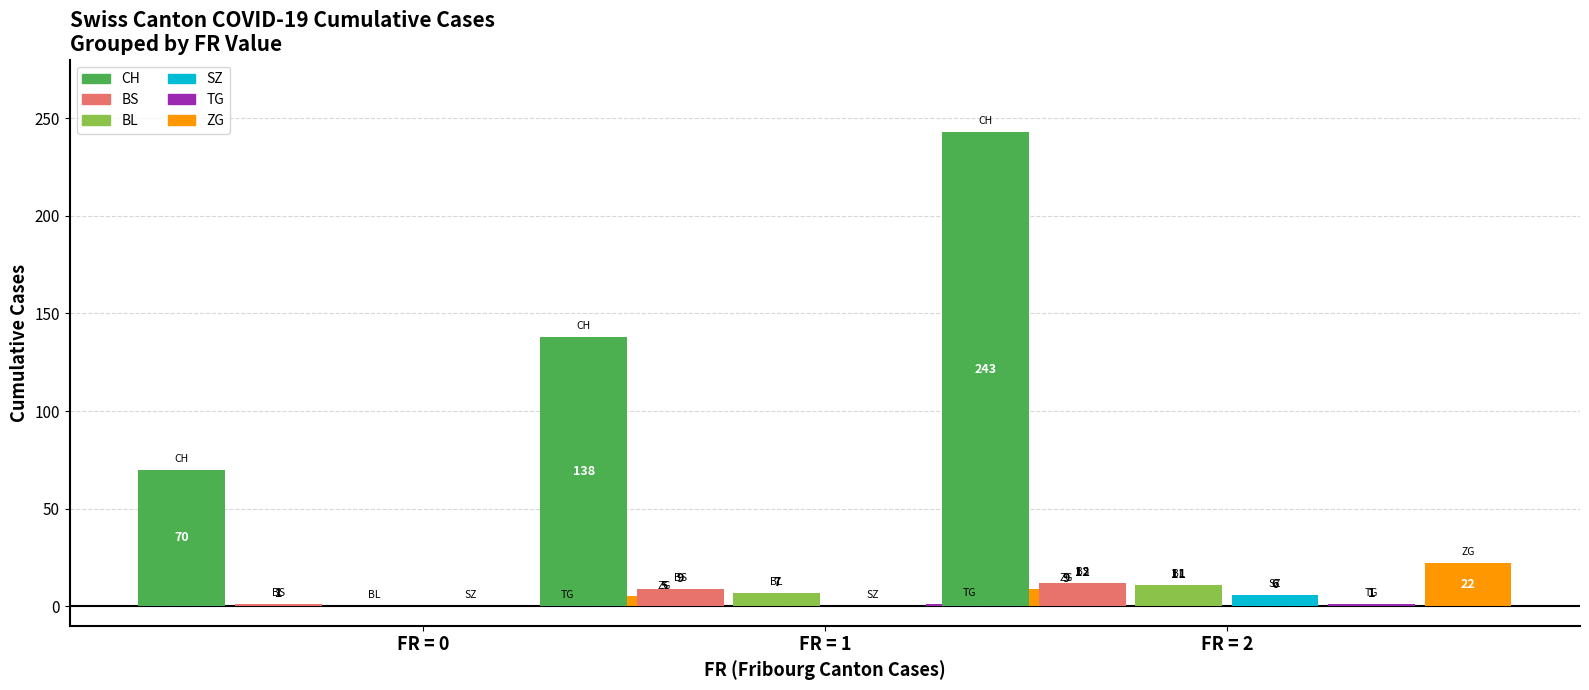

How many series are shown in this chart?

6